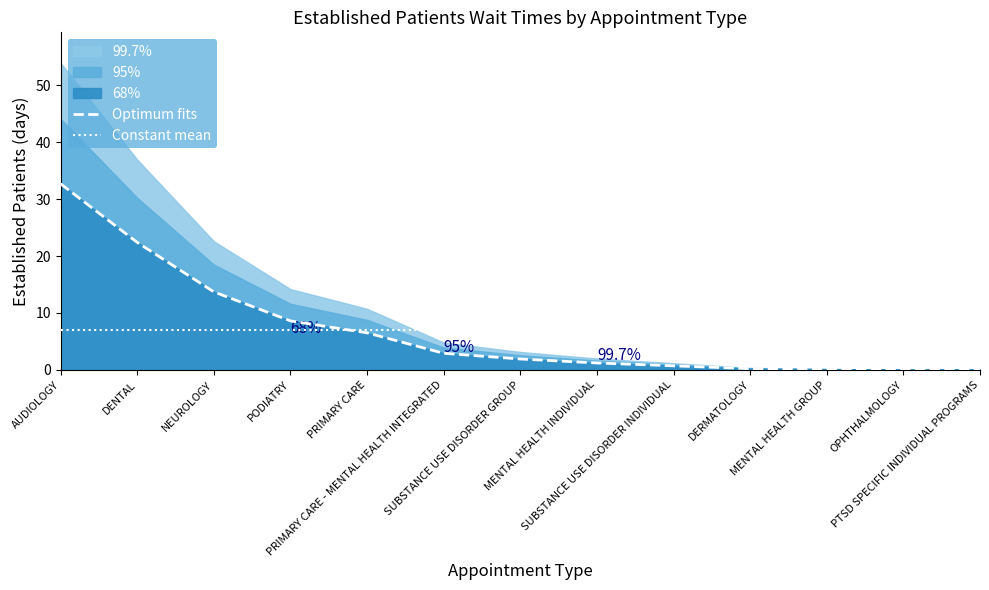

What is the sum of all Optimum fits values?

90.9